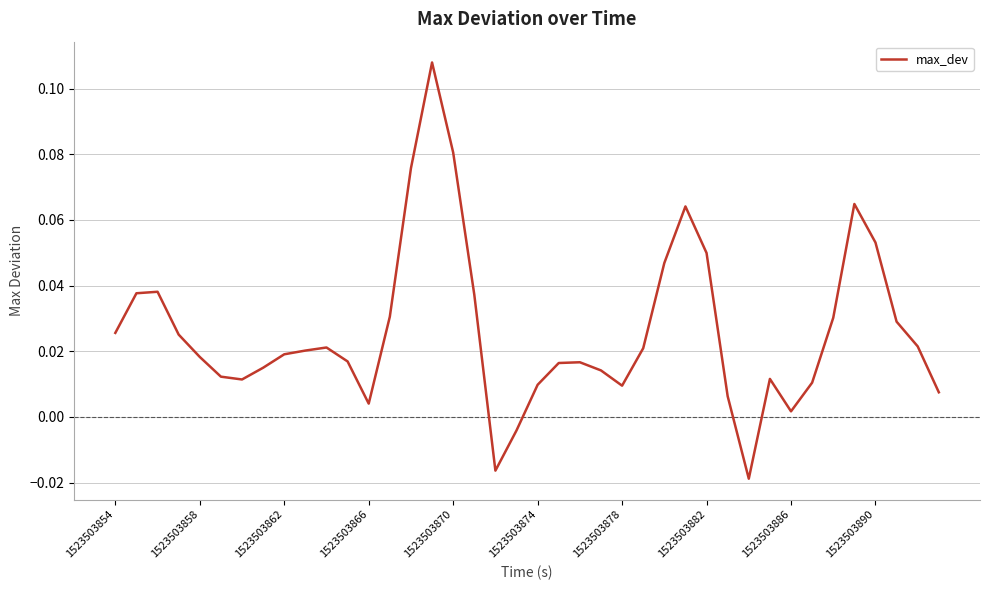

Reading right to left, what are all the values shown in this chart?

0.0	0.0	0.0	0.1	0.1	0.0	0.0	0.0	0.0	-0.0	0.0	0.0	0.1	0.0	0.0	0.0	0.0	0.0	0.0	0.0	-0.0	-0.0	0.0	0.1	0.1	0.1	0.0	0.0	0.0	0.0	0.0	0.0	0.0	0.0	0.0	0.0	0.0	0.0	0.0	0.0